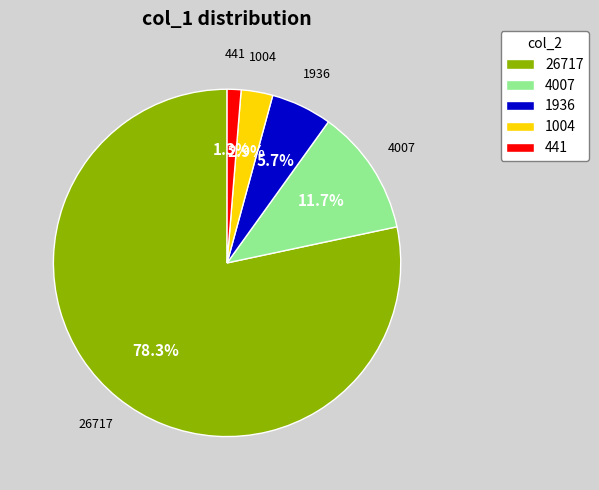

Which category has the smallest portion of the pie?

441